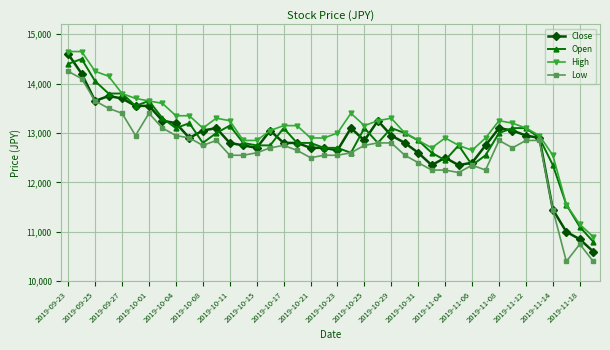

At how many categories does at least one series exceed 10626?

40